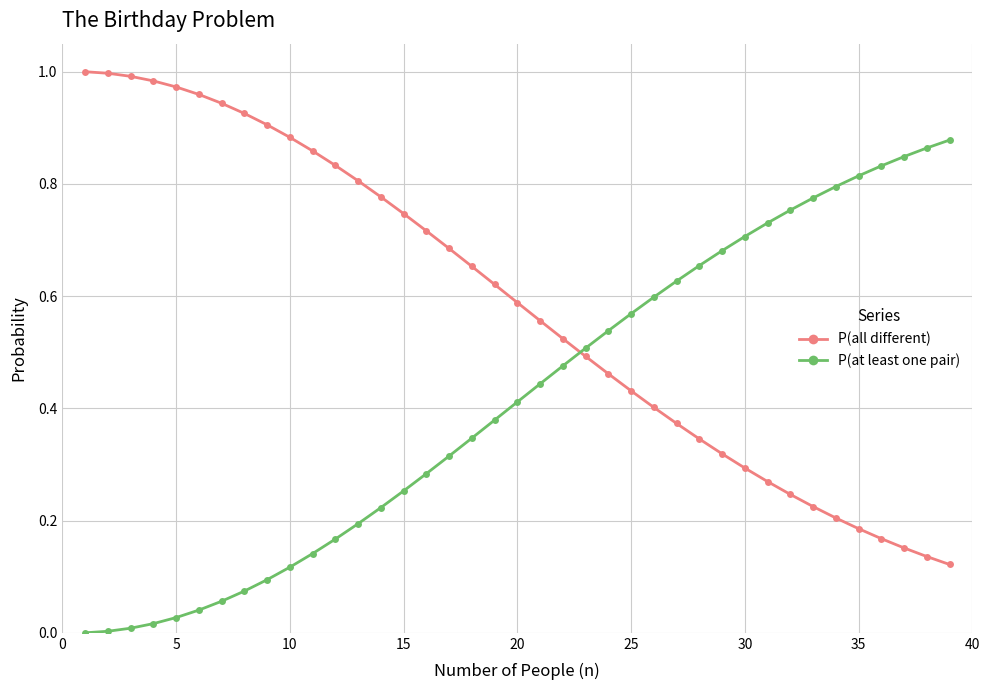

How many times do P(all different) and P(at least one pair) cross each other?

1